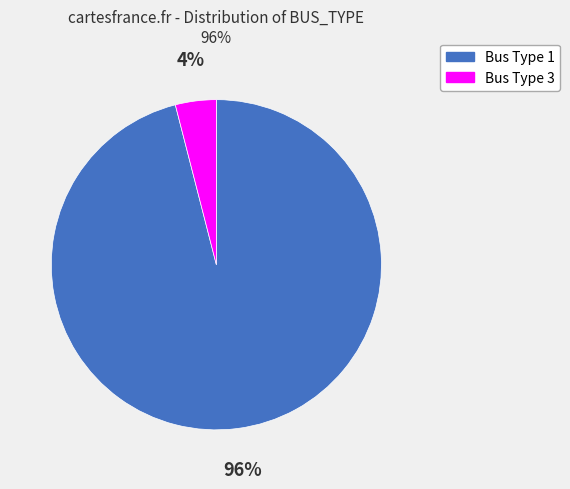

How many slices are in this pie chart?

2